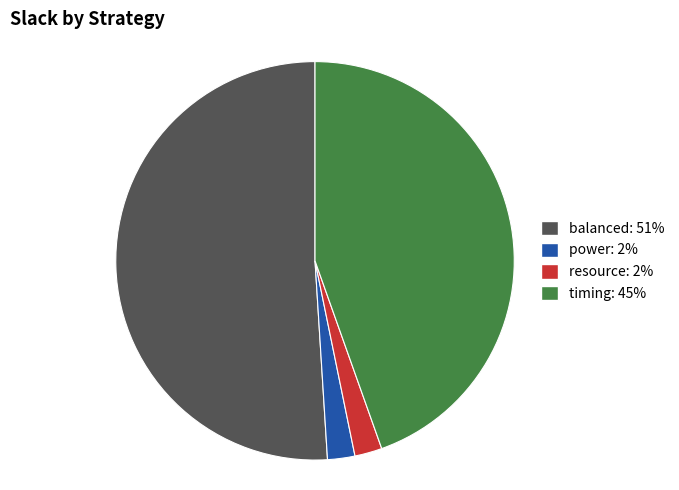

Which slice is the largest?

balanced